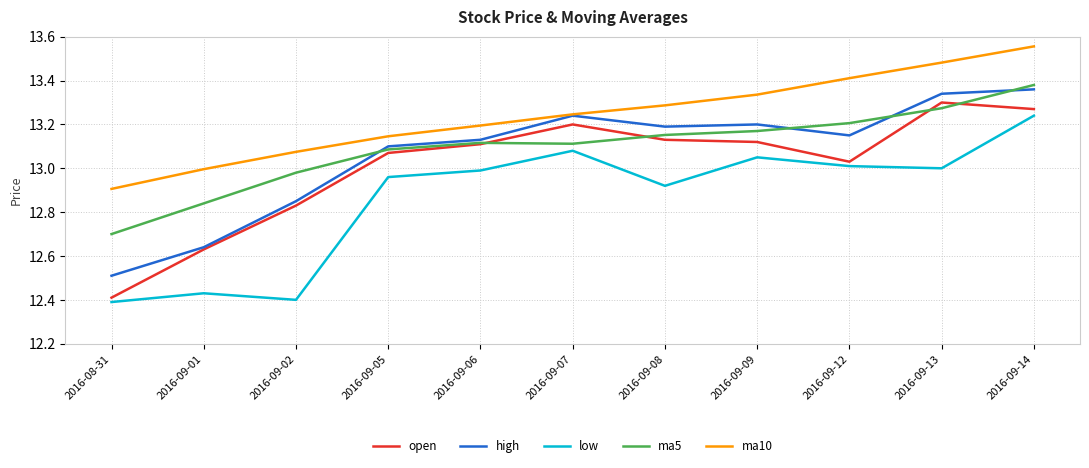

What is the difference between the second highest and minimum values in the high series?

0.8